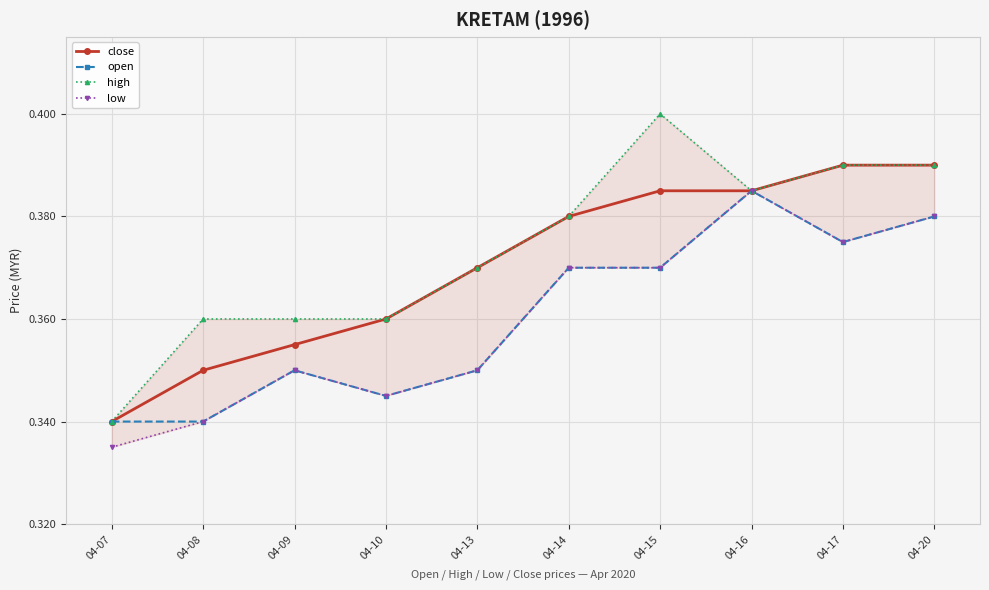

Reading right to left, list all the values displayed in this chart.

close: 04-20=0.4	04-17=0.4	04-16=0.4	04-15=0.4	04-14=0.4	04-13=0.4	04-10=0.4	04-09=0.4	04-08=0.3	04-07=0.3
open: 04-20=0.4	04-17=0.4	04-16=0.4	04-15=0.4	04-14=0.4	04-13=0.3	04-10=0.3	04-09=0.3	04-08=0.3	04-07=0.3
high: 04-20=0.4	04-17=0.4	04-16=0.4	04-15=0.4	04-14=0.4	04-13=0.4	04-10=0.4	04-09=0.4	04-08=0.4	04-07=0.3
low: 04-20=0.4	04-17=0.4	04-16=0.4	04-15=0.4	04-14=0.4	04-13=0.3	04-10=0.3	04-09=0.3	04-08=0.3	04-07=0.3